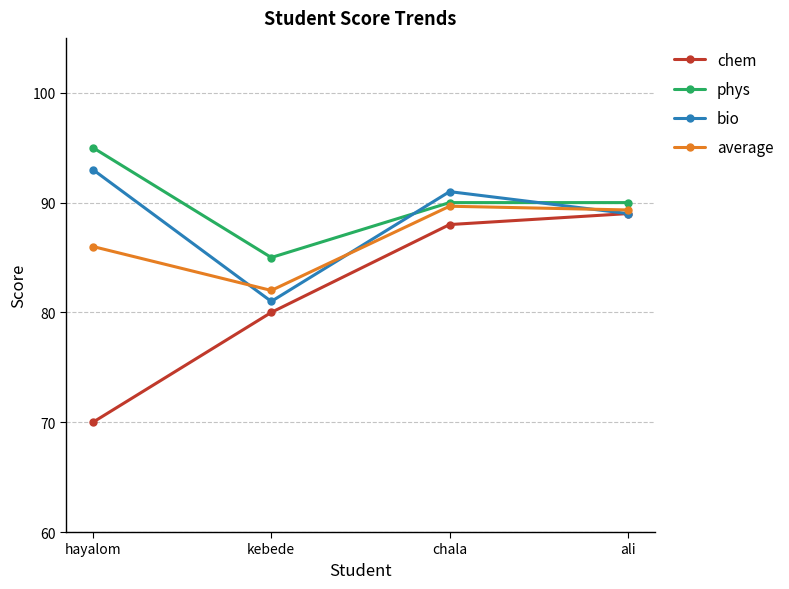

At which label does bio reach its minimum?

kebede